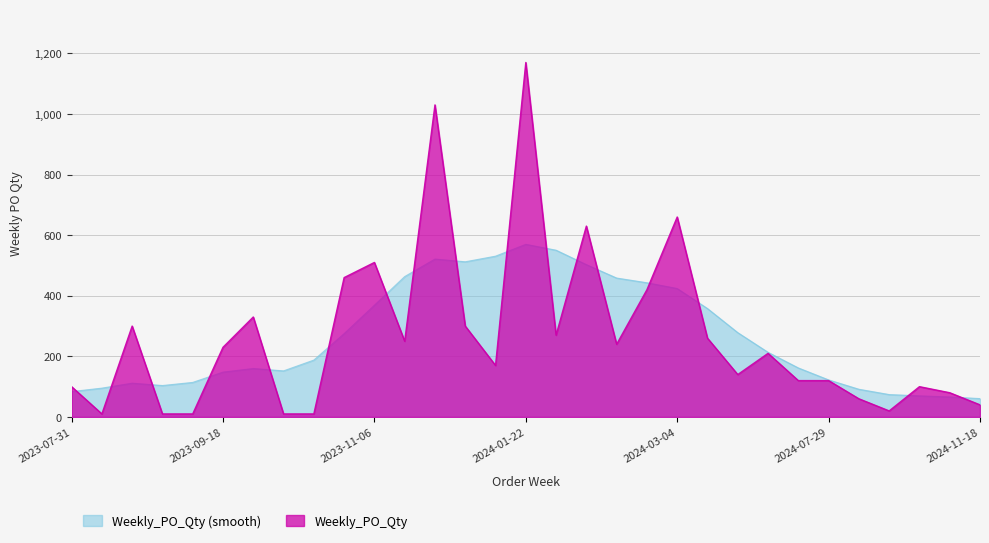

How many interior local peaks (higher than both neighbors) does the data have?

9